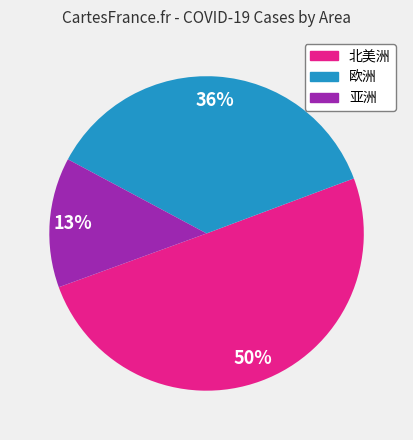

Does any single category account for the majority?

Yes